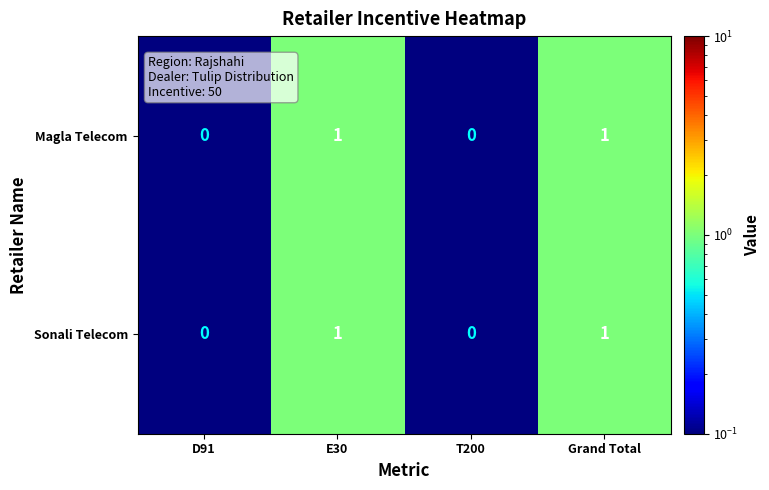

The Sonali Telecom series shows 0 at Grand Total. True or false?

False